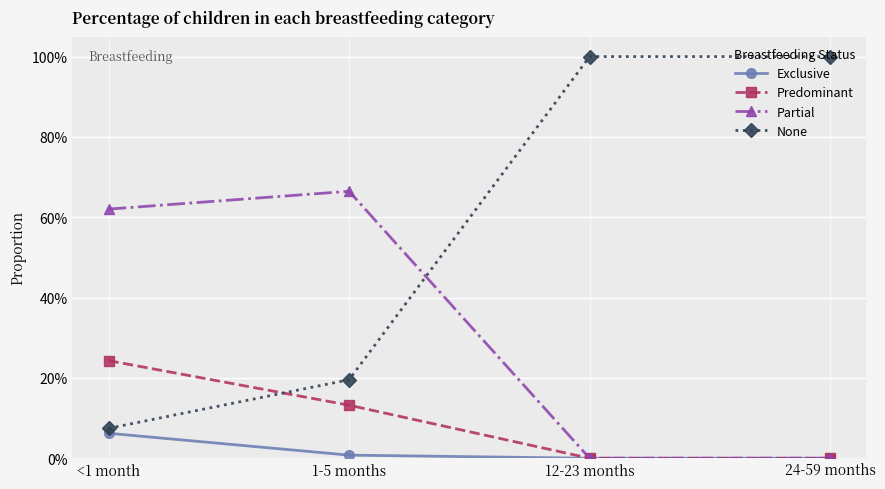

True or false: Partial has a value of 0.6 at <1 month.

True